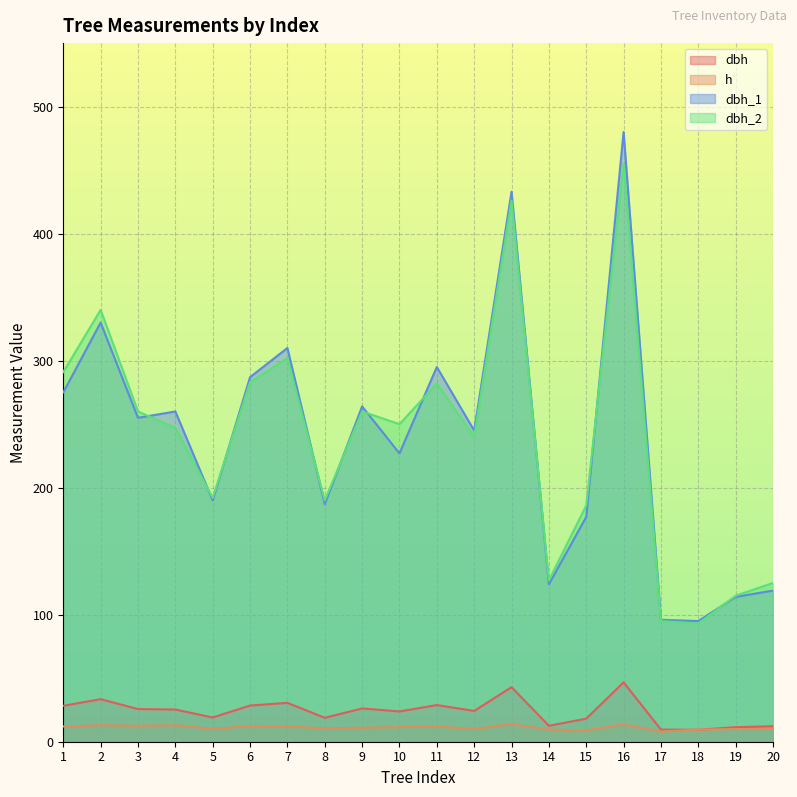

At which label does dbh reach its minimum?

18